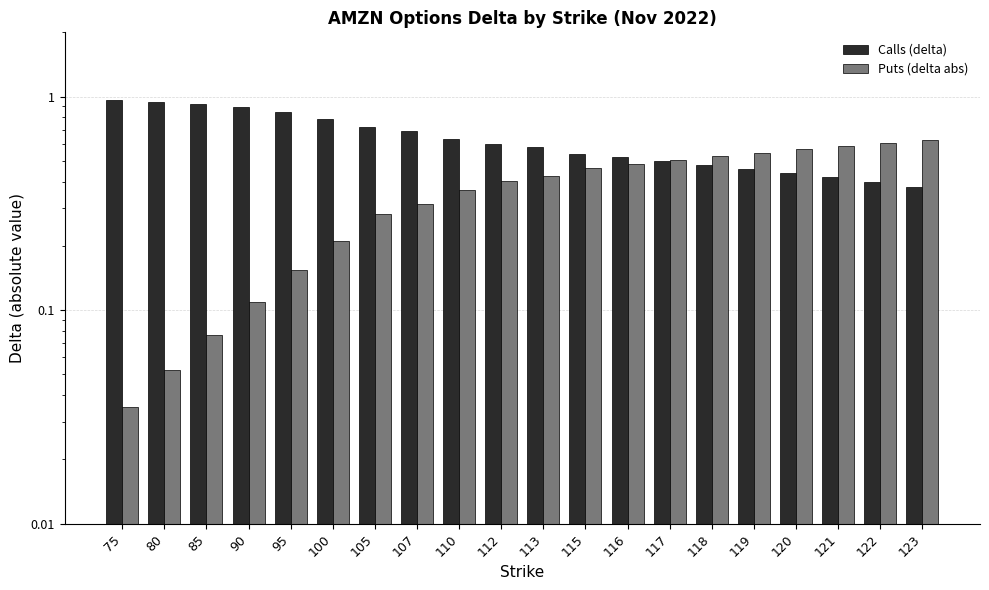

Reading left to right, extract all data points from this chart.

Calls (delta): 75=1.0	80=0.9	85=0.9	90=0.9	95=0.8	100=0.8	105=0.7	107=0.7	110=0.6	112=0.6	113=0.6	115=0.5	116=0.5	117=0.5	118=0.5	119=0.5	120=0.4	121=0.4	122=0.4	123=0.4
Puts (delta abs): 75=0.0	80=0.1	85=0.1	90=0.1	95=0.2	100=0.2	105=0.3	107=0.3	110=0.4	112=0.4	113=0.4	115=0.5	116=0.5	117=0.5	118=0.5	119=0.5	120=0.6	121=0.6	122=0.6	123=0.6